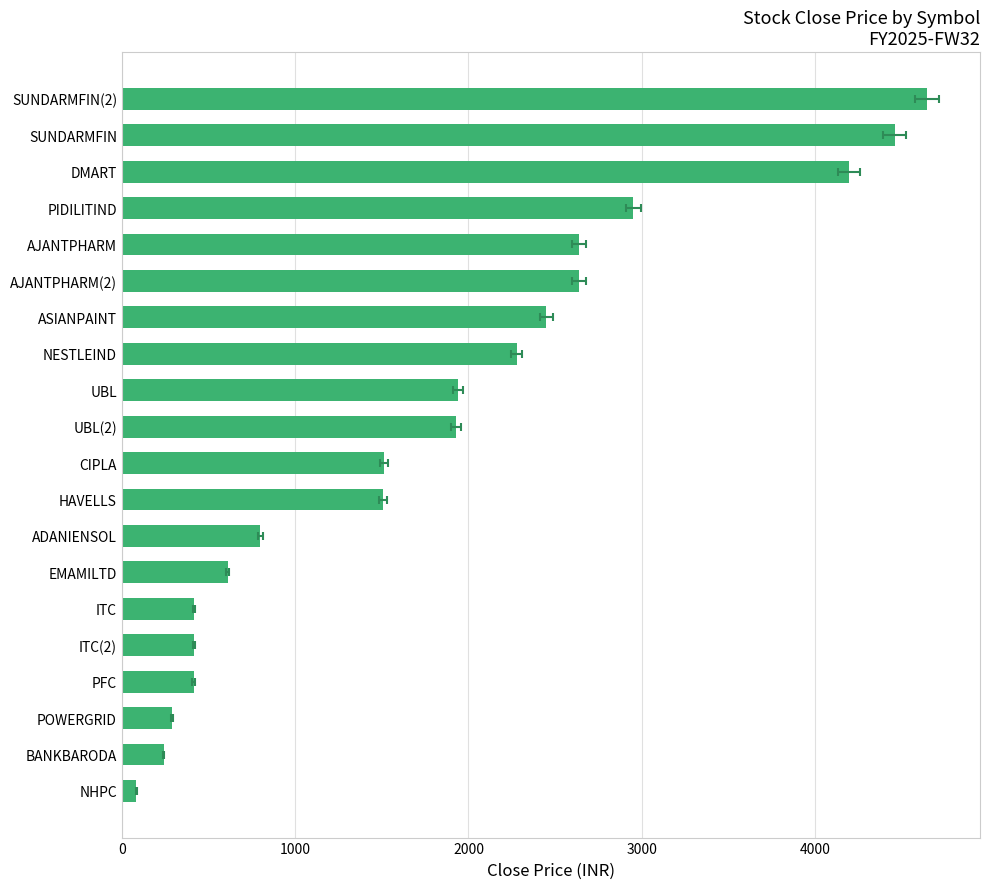

How many bars are there in total?

20